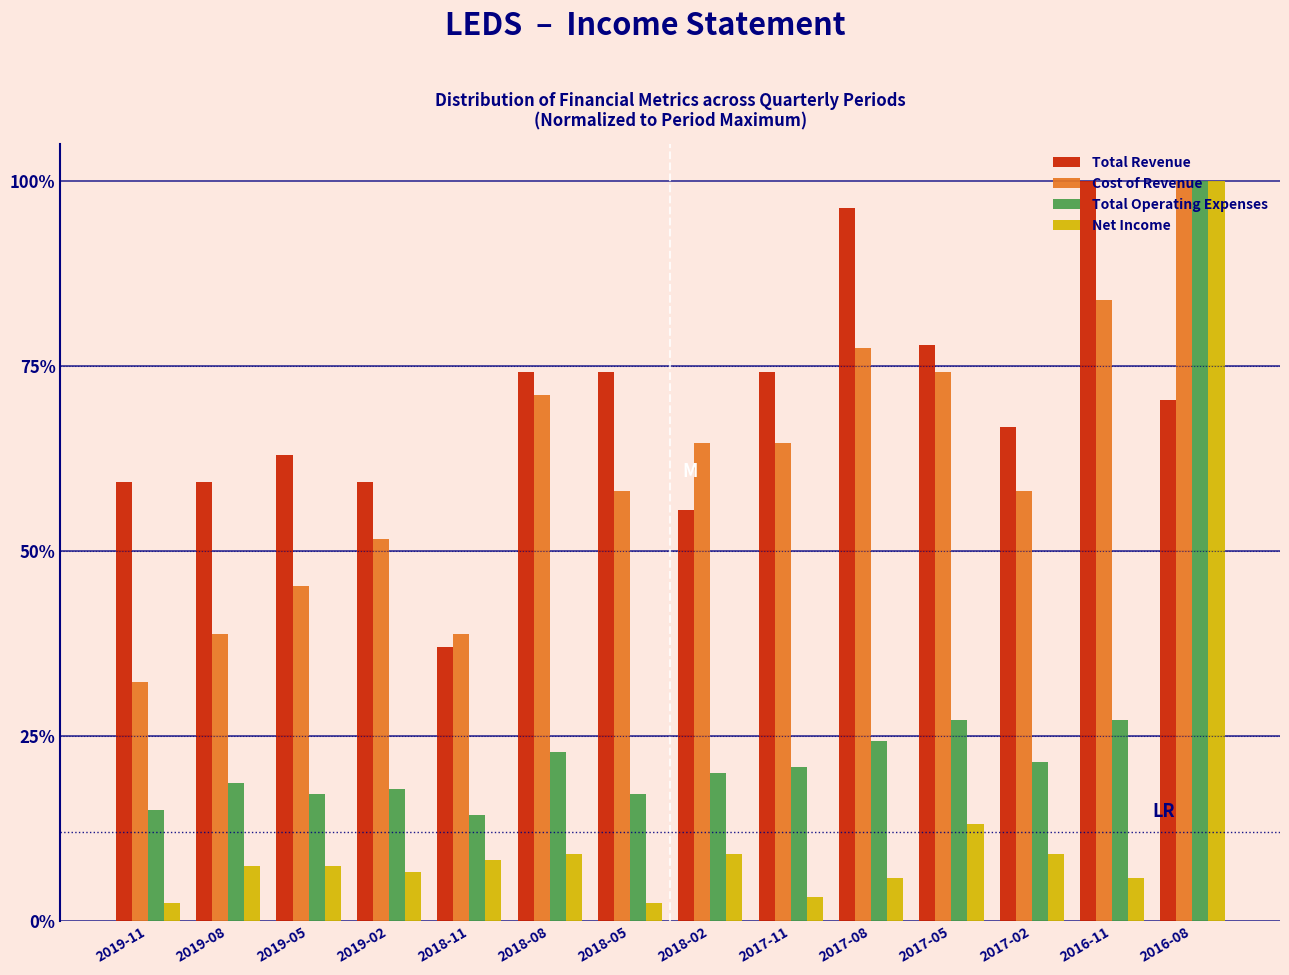

What is the minimum value for Cost of Revenue?

32.3